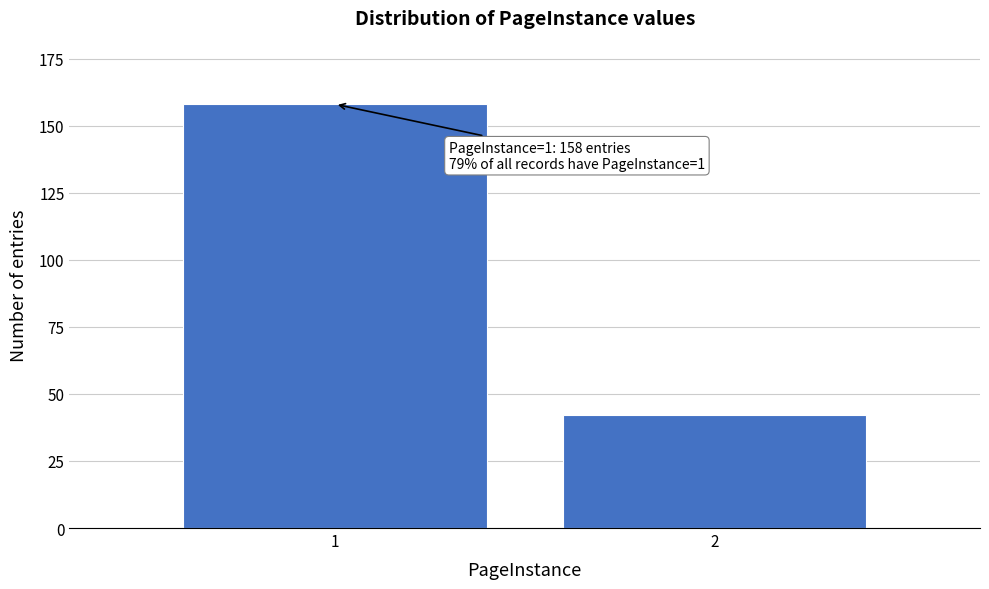

Reading left to right, transcribe all the data shown in this chart.

158	42